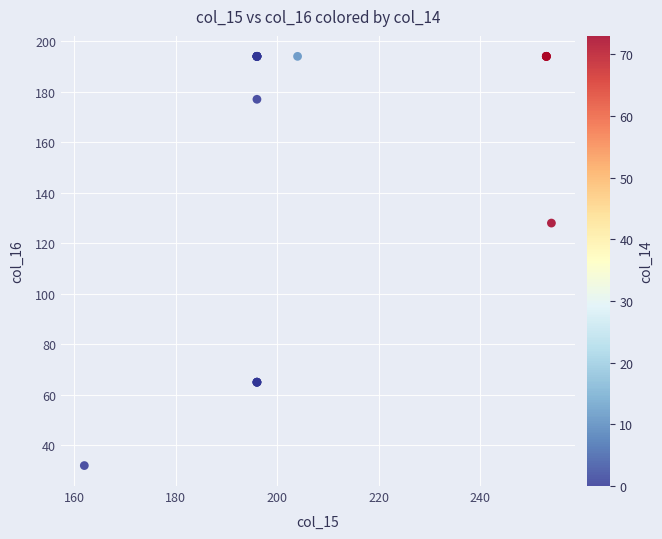

What Y value in the scatter plot is closest to 113?

128